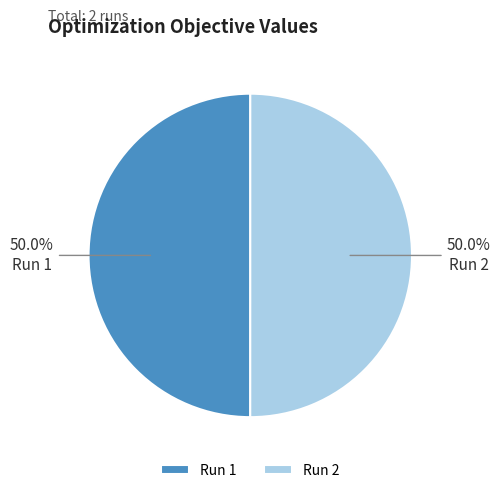

What is the total percentage of Run 1 and Run 2?

100.0%